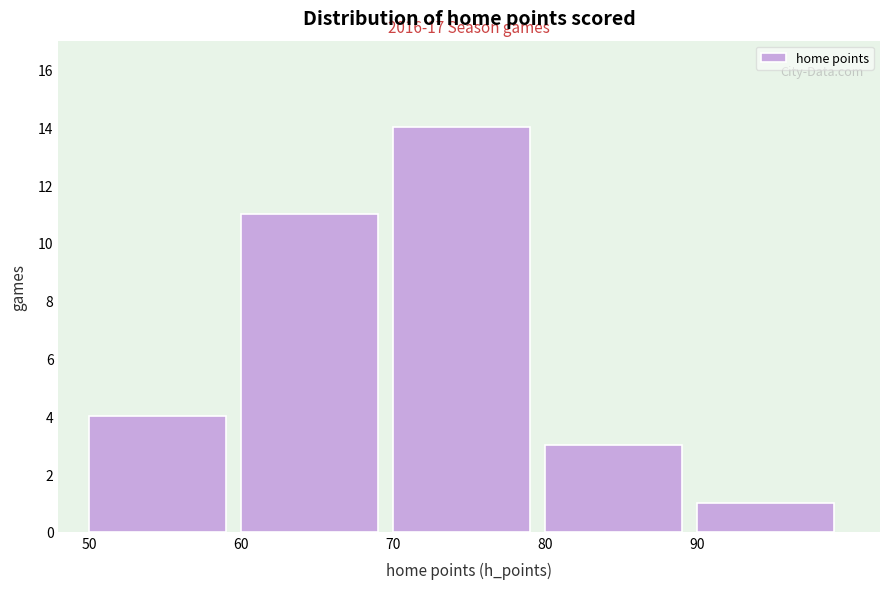

Over which range of the x-axis is the bar tallest?

70 to 80